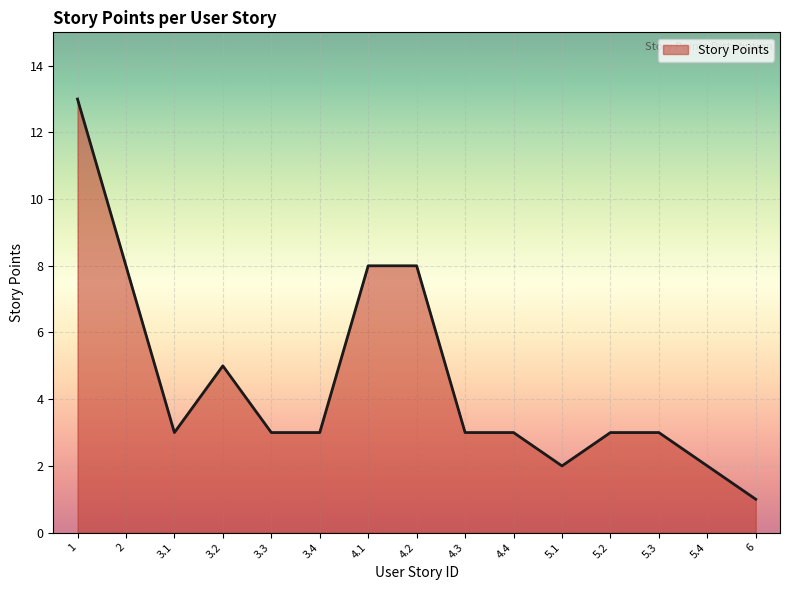

Count the number of categories in the chart.

15